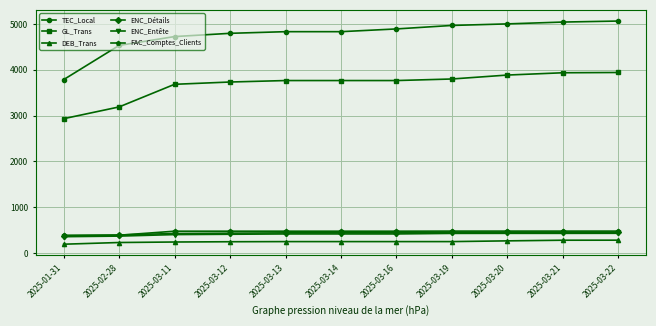

The value of FAC_Comptes_Clients at 2025-03-13 is 476. True or false?

True